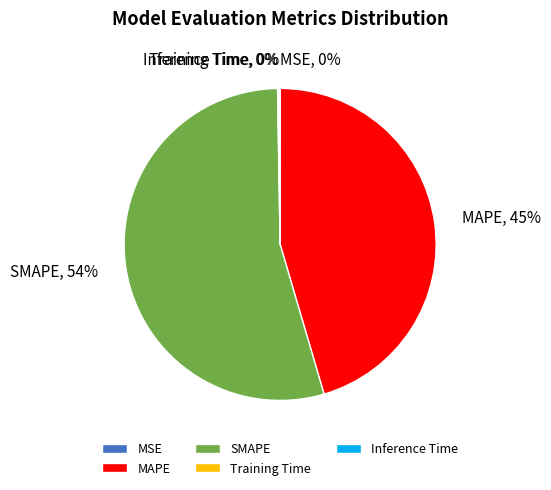

What percentage is the MAPE slice, to the nearest percent?

45%